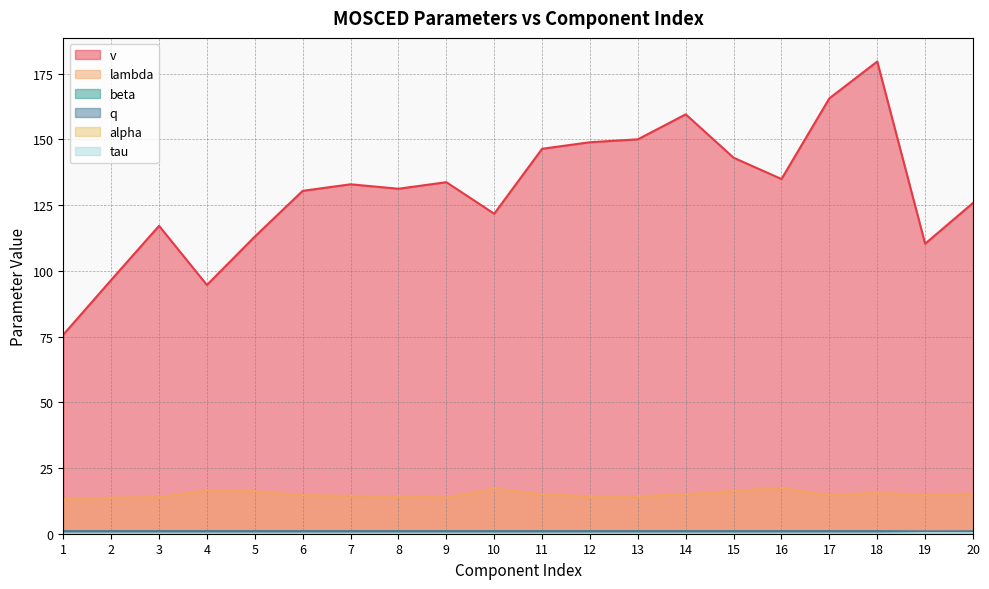

Where is v nearest to the value 127?

20